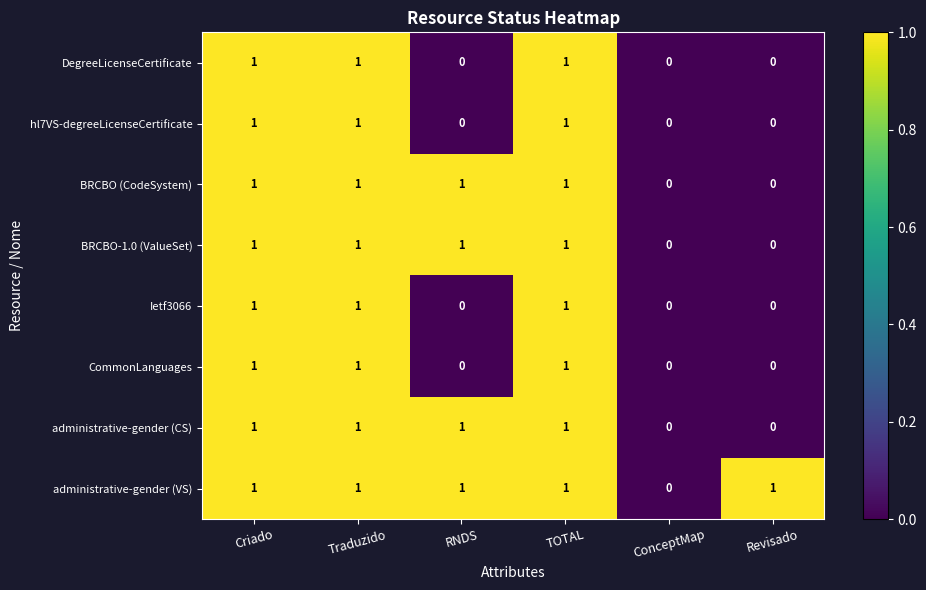

The DegreeLicenseCertificate series shows 1 at Traduzido. True or false?

True